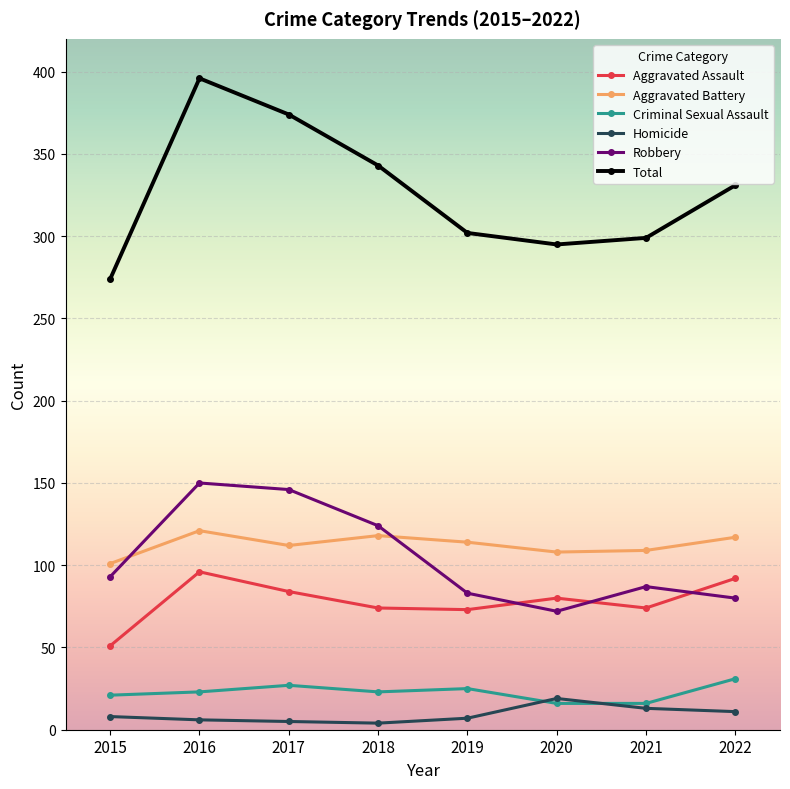

True or false: Aggravated Assault and Aggravated Battery intersect in this chart.

False